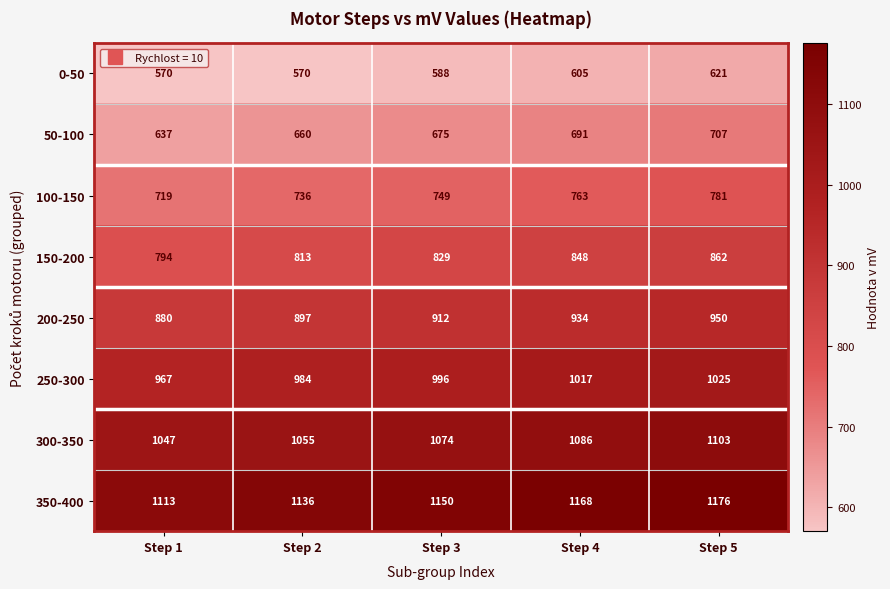

How many values in the 200-250 series are below 912?

2